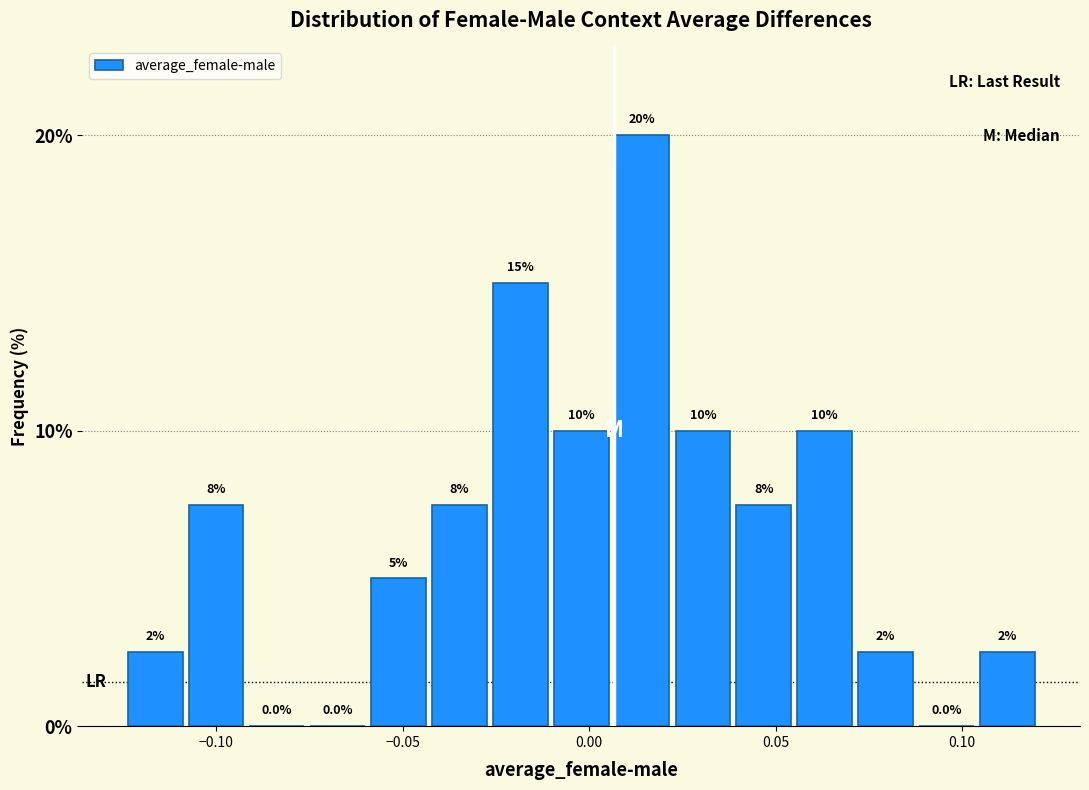

Read against the x-axis, roughly where is the centre of the tallest bar?

0.015